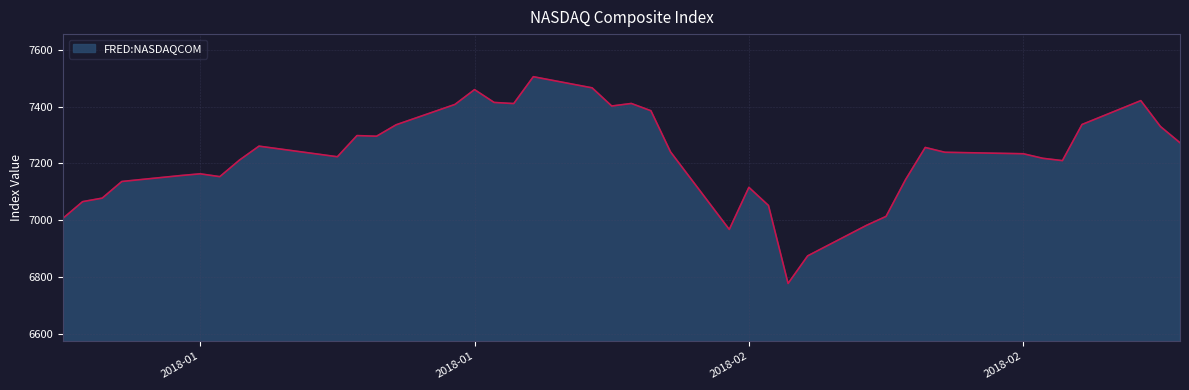

What is the difference between the maximum and minimum values?

728.6